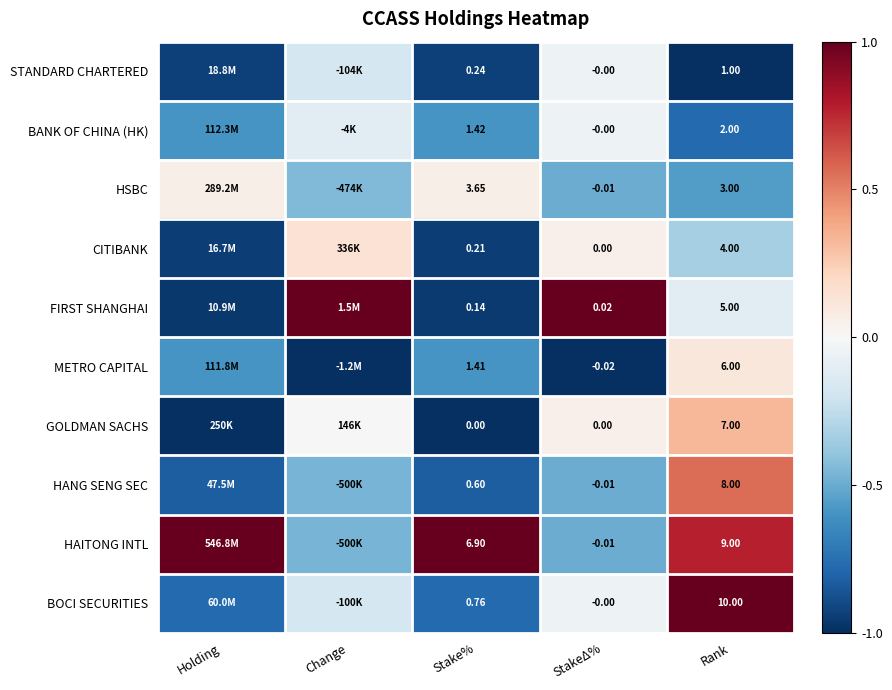

Rank the series at Stake% from lowest to highest value.

GOLDMAN SACHS, FIRST SHANGHAI, CITIBANK, STANDARD CHARTERED, HANG SENG SEC, BOCI SECURITIES, METRO CAPITAL, BANK OF CHINA (HK), HSBC, HAITONG INTL